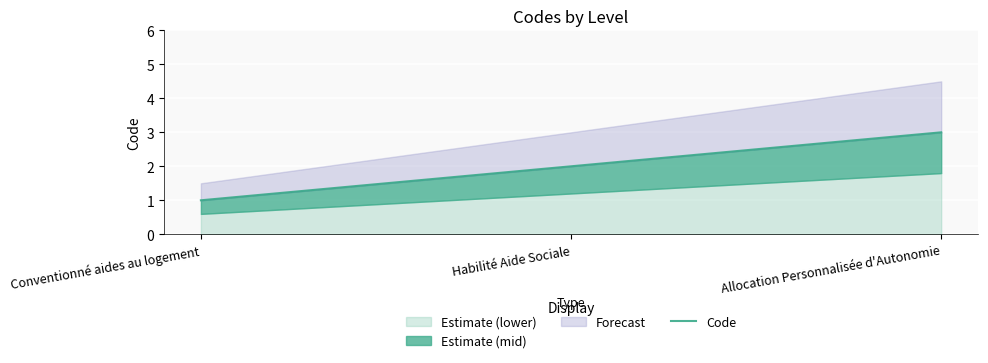

Reading left to right, list all the values displayed in this chart.

1	2	3